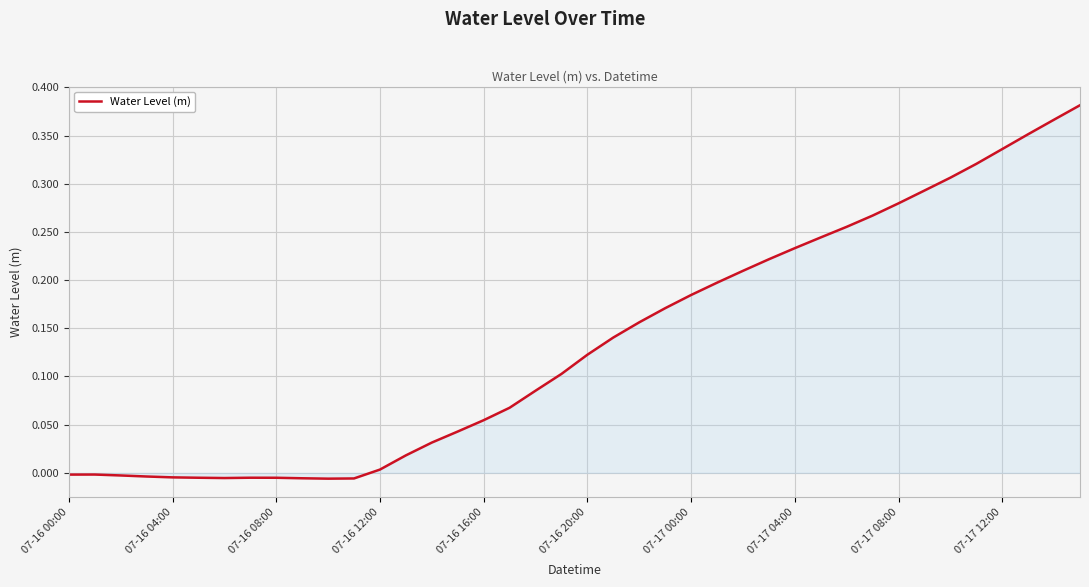

How many negative values are there?

12